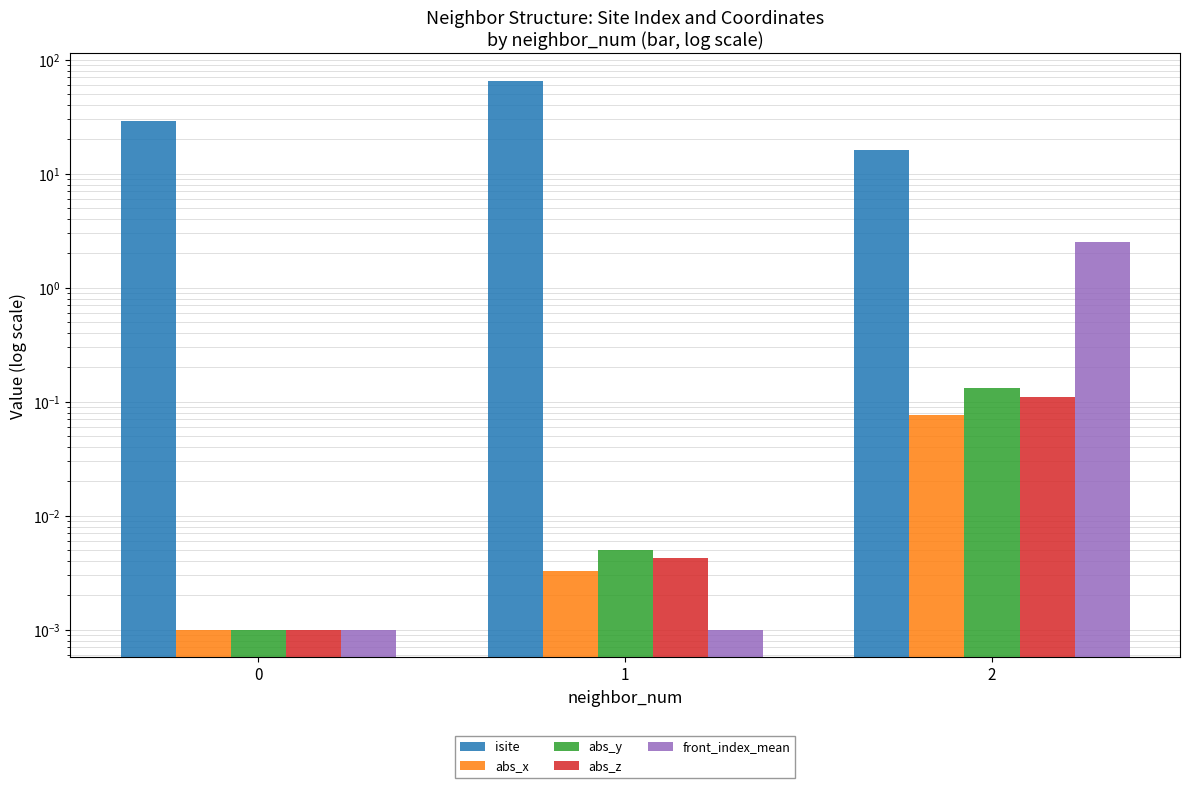

What is the spread (max minus min) of values at 1?

65.0